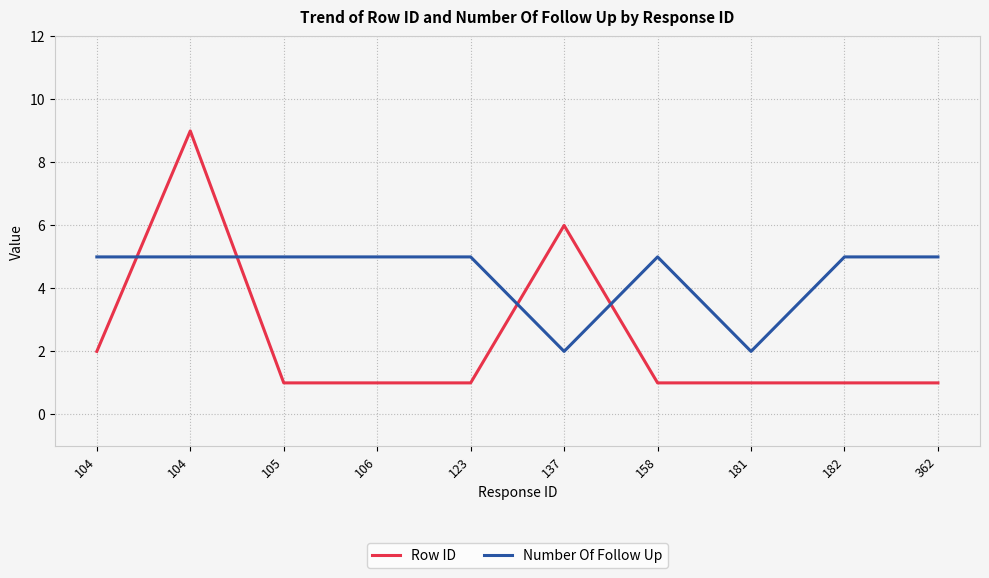

What is the value of the Row ID point at the 7th from the left?

1